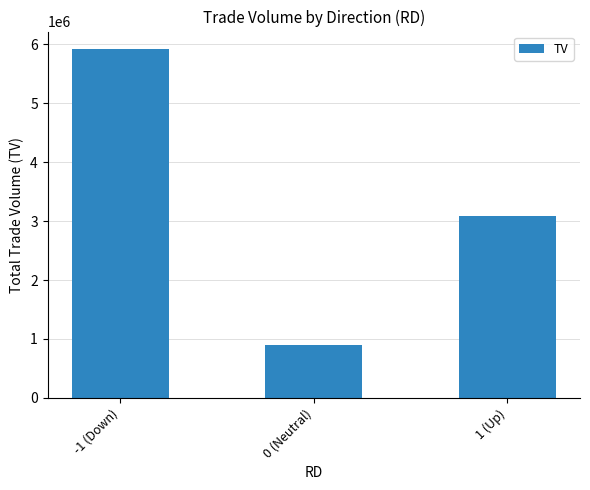

What position from the right is 0 (Neutral)?

2